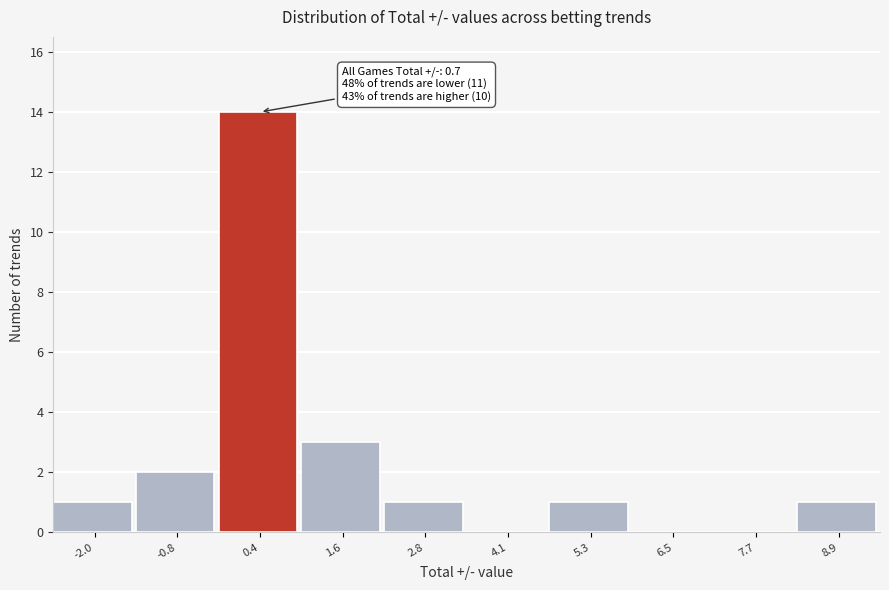

Which range on the x-axis has the tallest bar?

-0.2 to 1.0